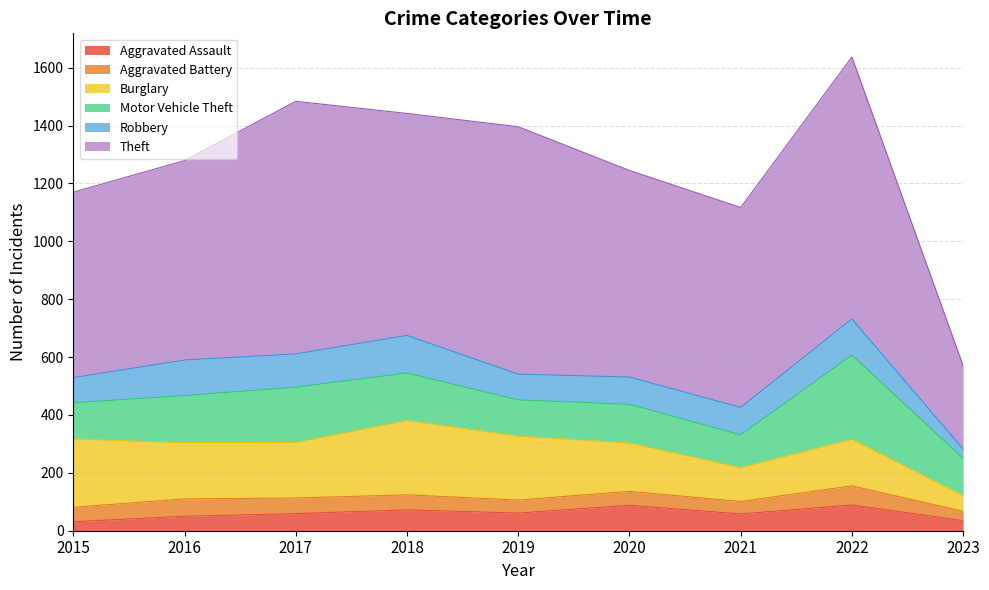

At how many categories does at least one series exceed 46?

9